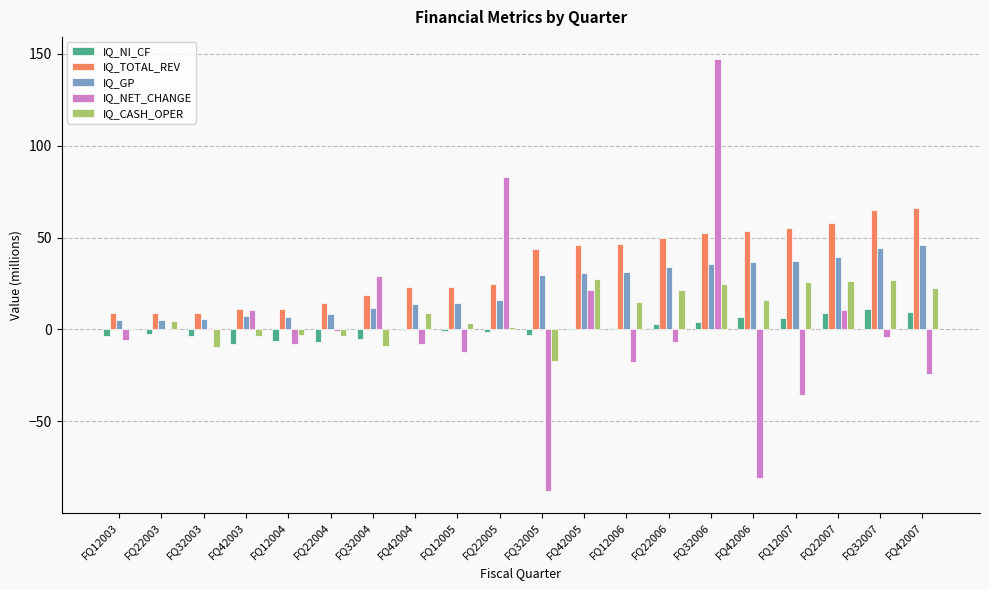

Which series changed the most between FQ42003 and FQ32006?

IQ_NET_CHANGE